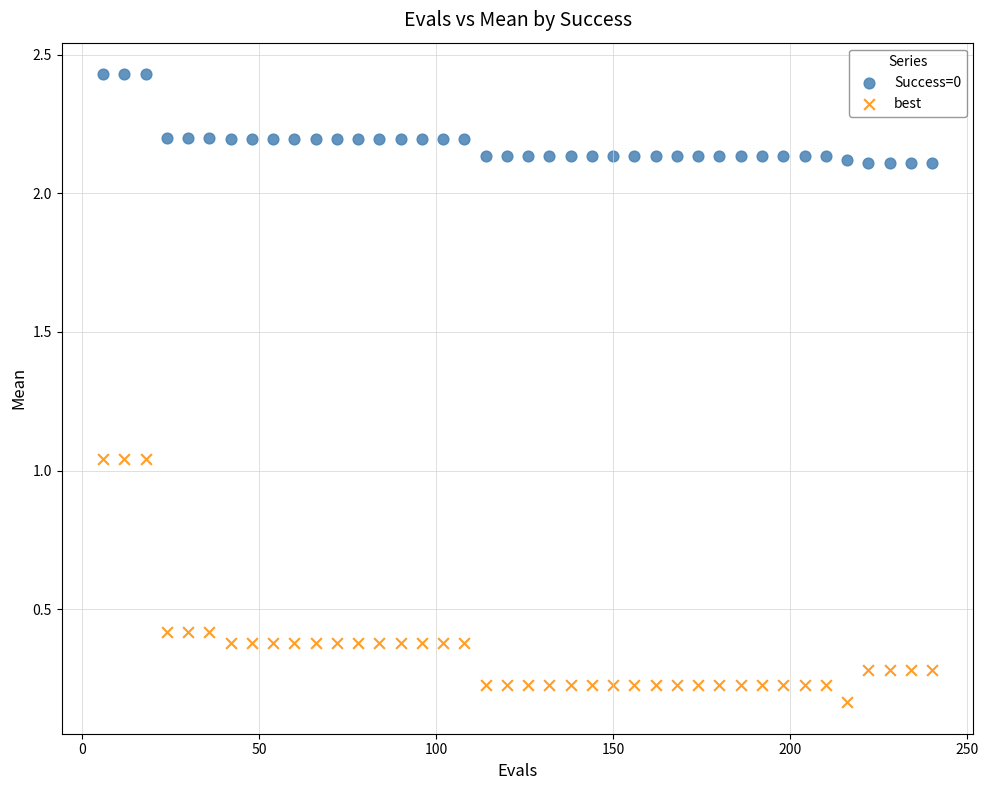

Which series reaches the minimum Y coordinate?

best